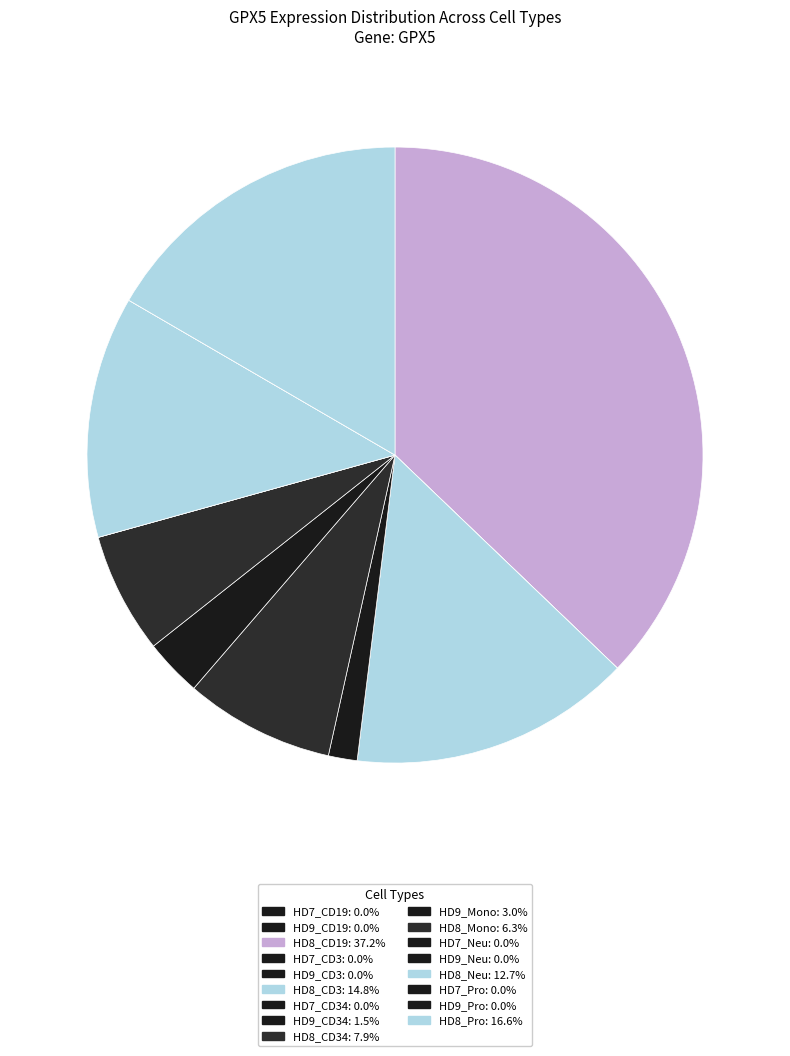

Which category has the biggest portion of the pie?

HD8_CD19